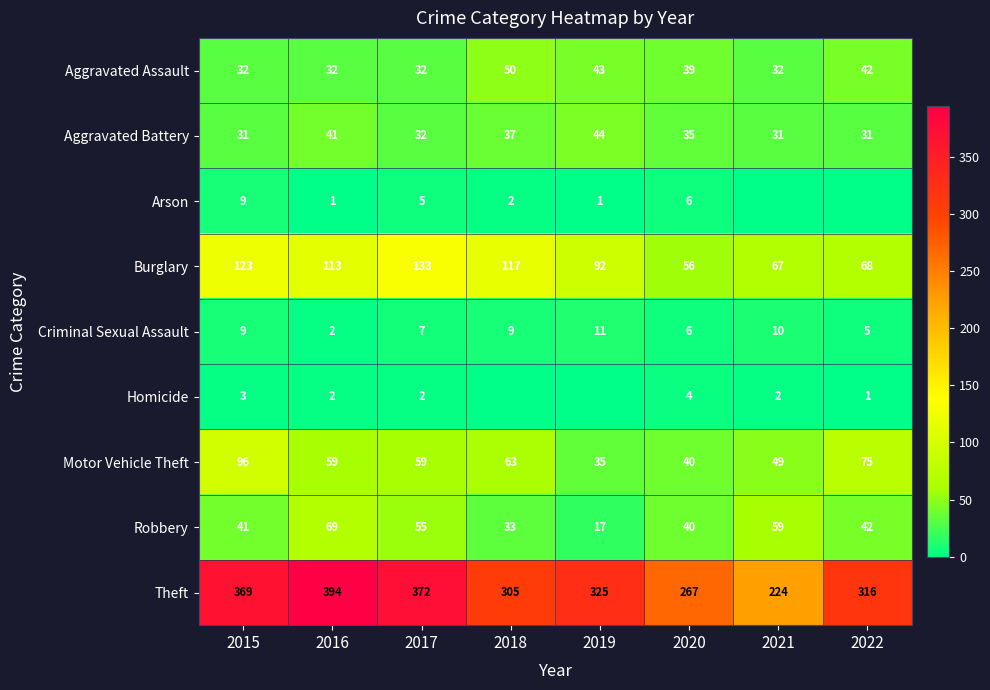

Rank the categories by Burglary value from lowest to highest.

2020, 2021, 2022, 2019, 2016, 2018, 2015, 2017